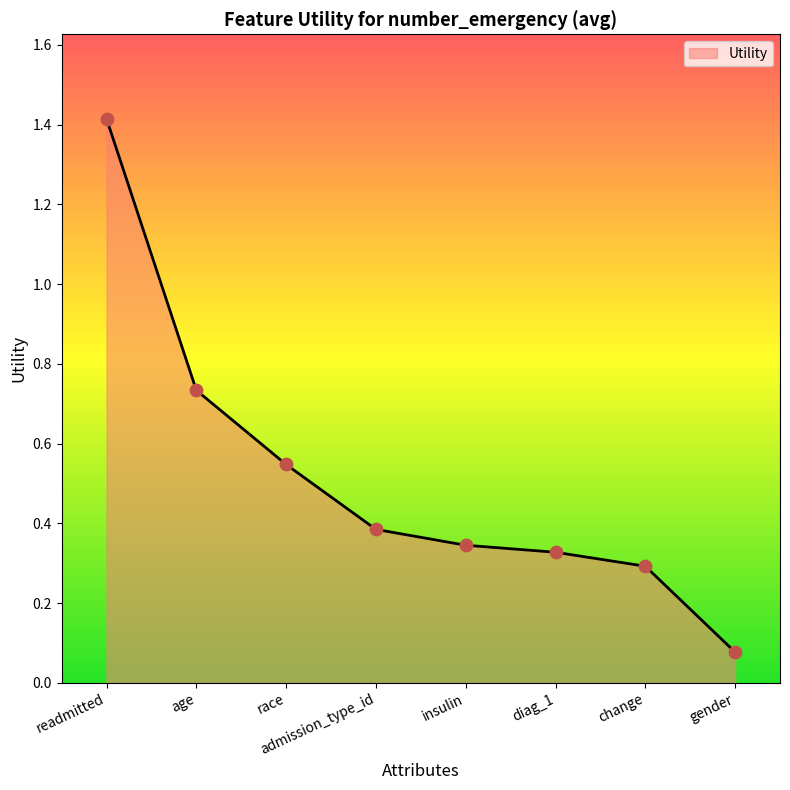

Between change and race, which is larger?

race